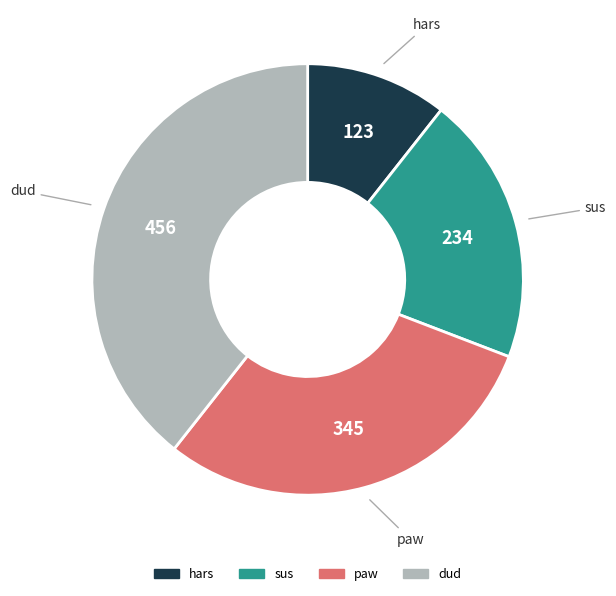

Do sus and dud together represent more than half of the pie?

Yes